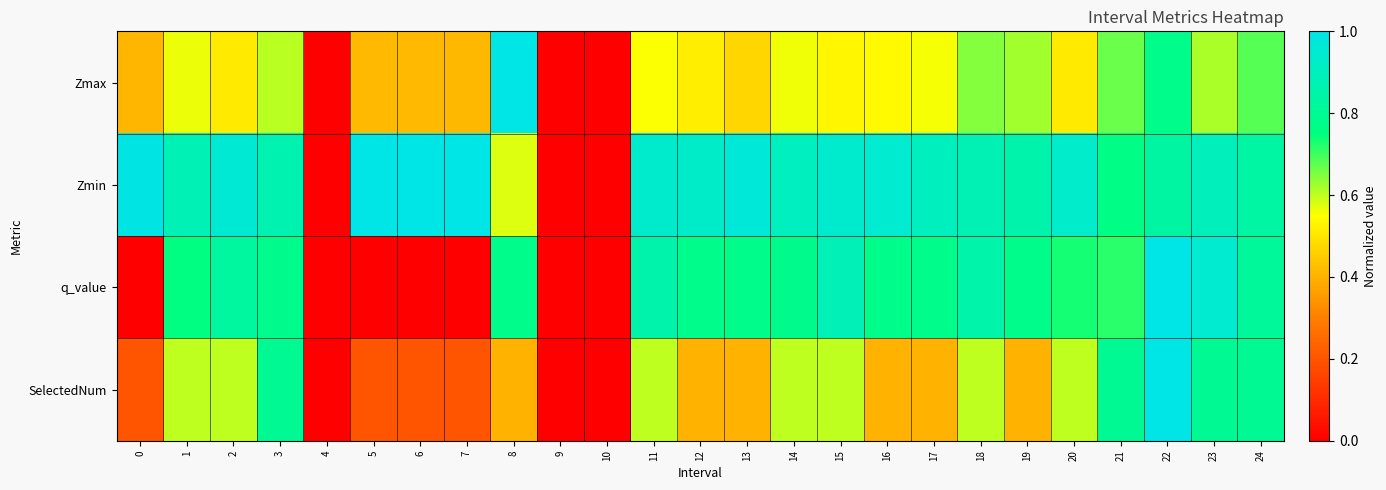

Which series has the largest range (max minus min)?

Zmax